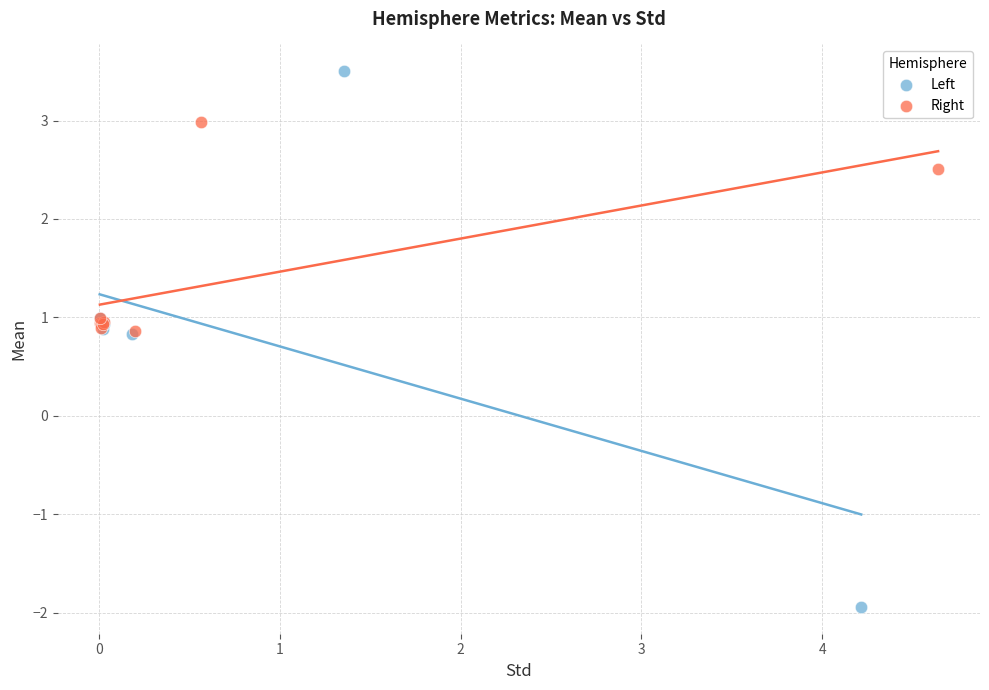

Which series reaches the maximum Y coordinate?

Left